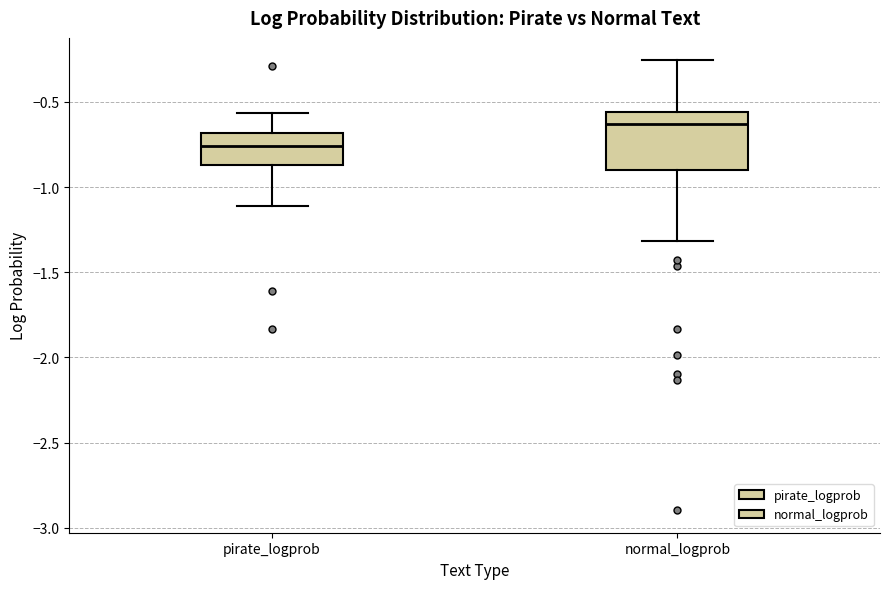

Reading left to right, read every box against the y-axis: the position of its median line, the range the box covers, and the ends of its whiskers. The values are not printed on the chart, so give them approximately, as read against the axis.

pirate_logprob: median -0.75, box -0.85 to -0.70, whiskers -1.10 to -0.55
normal_logprob: median -0.65, box -0.90 to -0.55, whiskers -1.30 to -0.25